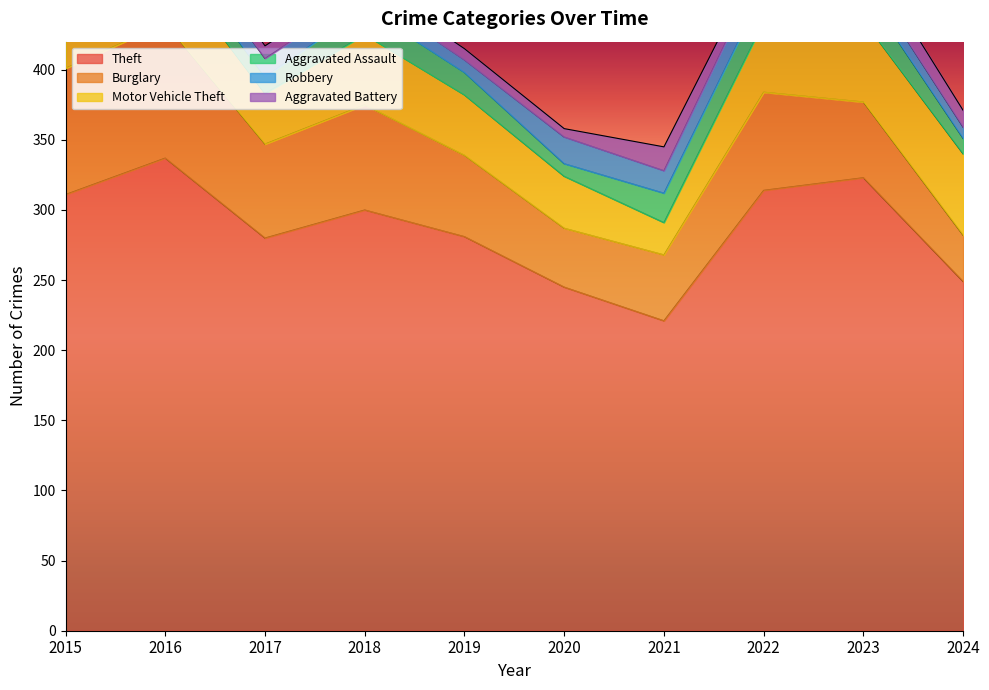

How many distinct data groups are displayed?

6